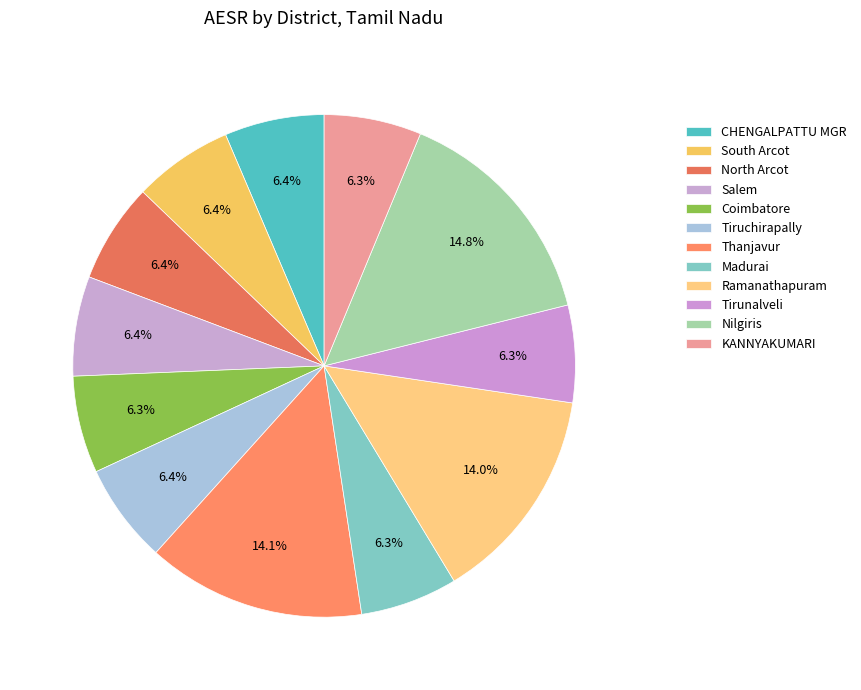

Which has a higher value, KANNYAKUMARI or North Arcot?

North Arcot